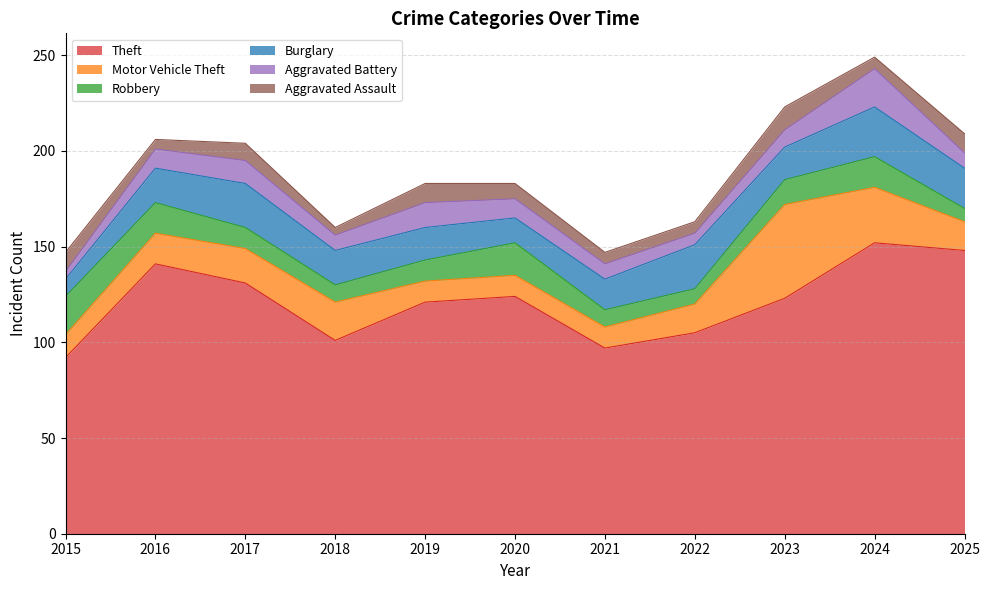

At how many categories does at least one series exceed 117?

7